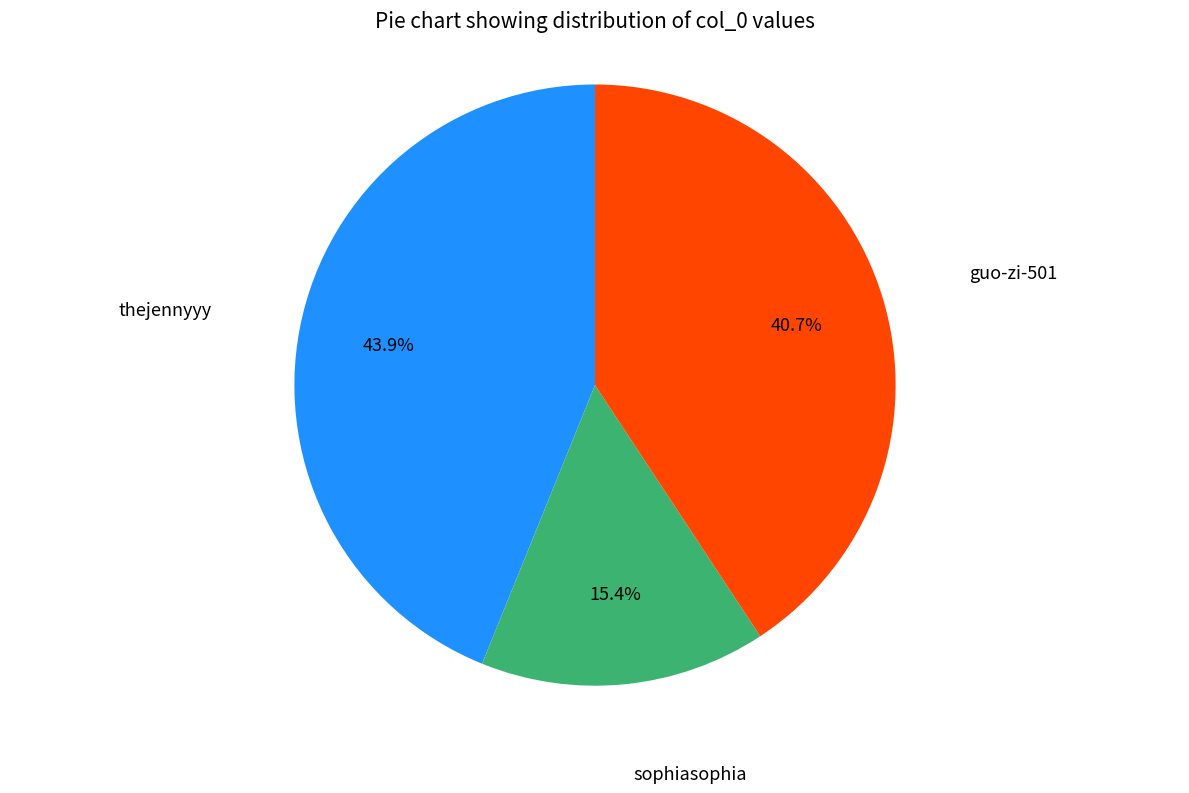

Does any single category account for the majority?

No